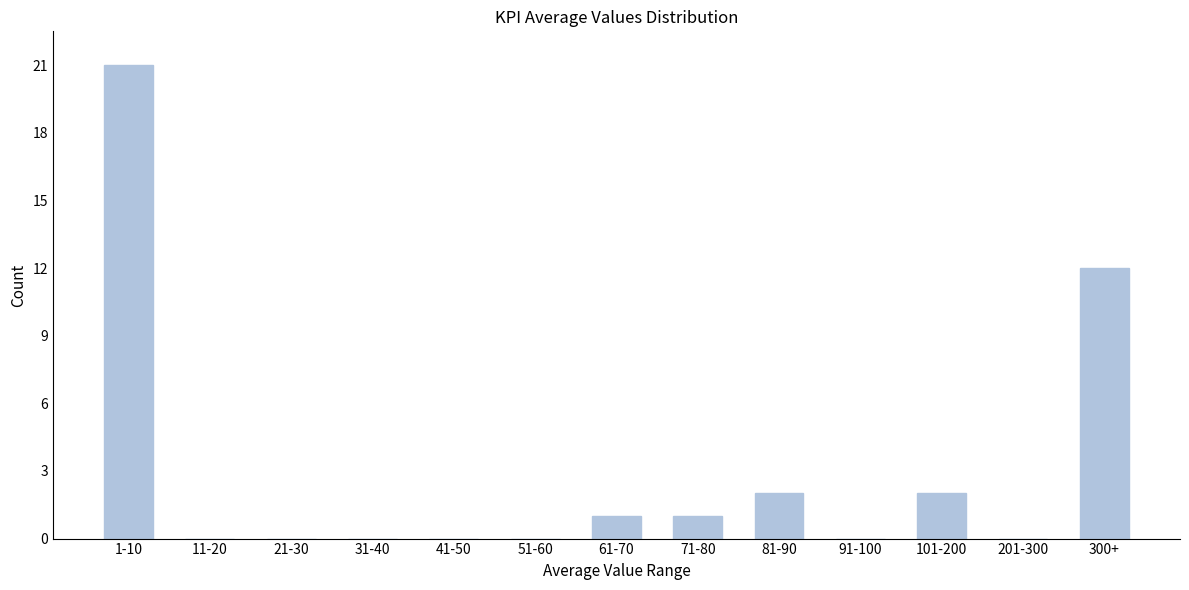

Reading left to right, transcribe all the data shown in this chart.

1-10=21	11-20=0	21-30=0	31-40=0	41-50=0	51-60=0	61-70=1	71-80=1	81-90=2	91-100=0	101-200=2	201-300=0	300+=12